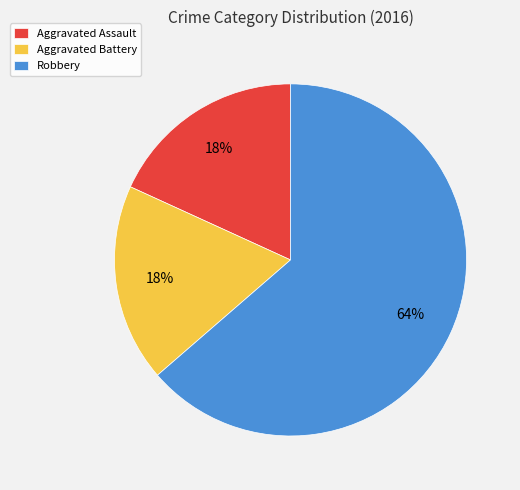

Combined, do Robbery and Aggravated Assault account for over 50%?

Yes